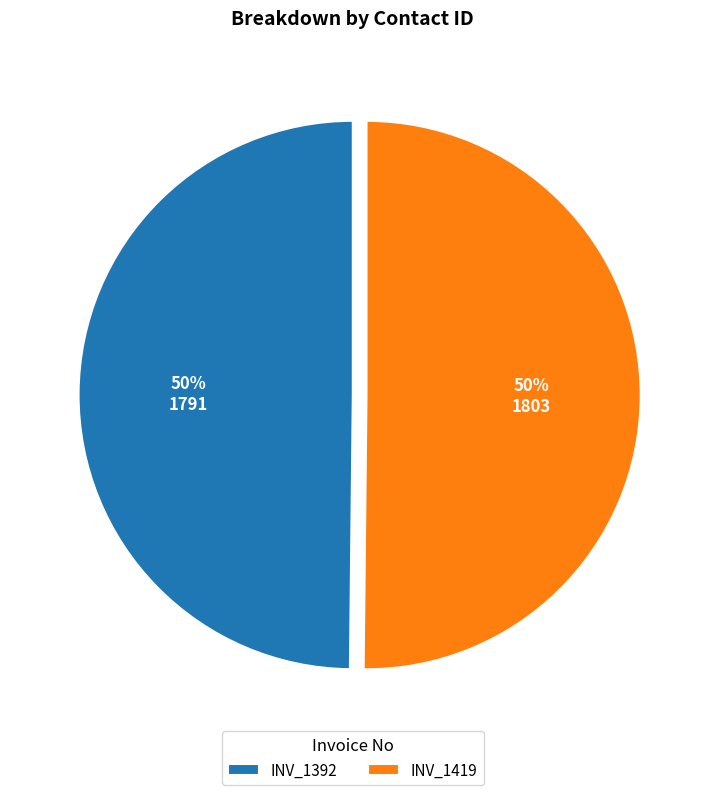

True or false: INV_1392 accounts for 50% of the total.

True